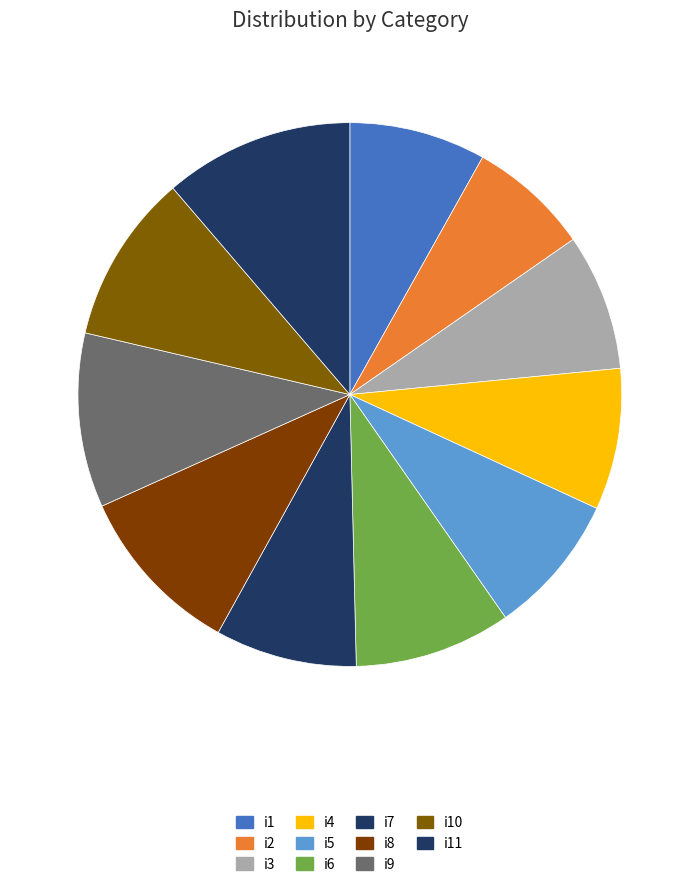

Does i8 represent more than half of the total?

No